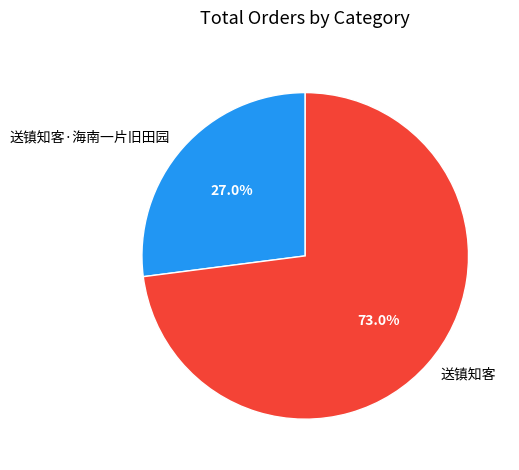

How many slices are in this pie chart?

2